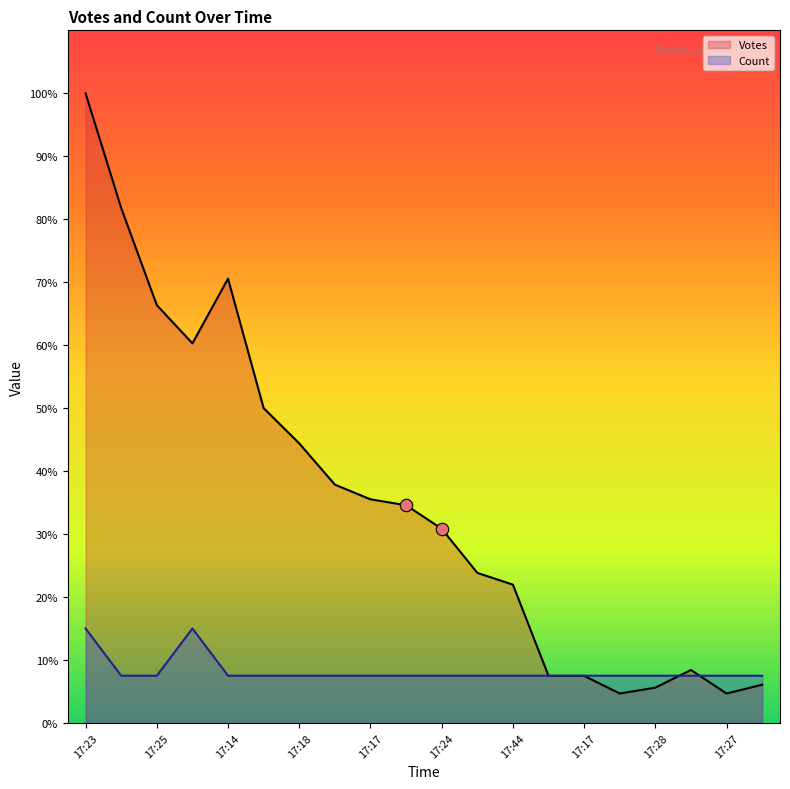

Which series contains the highest Y value?

Votes